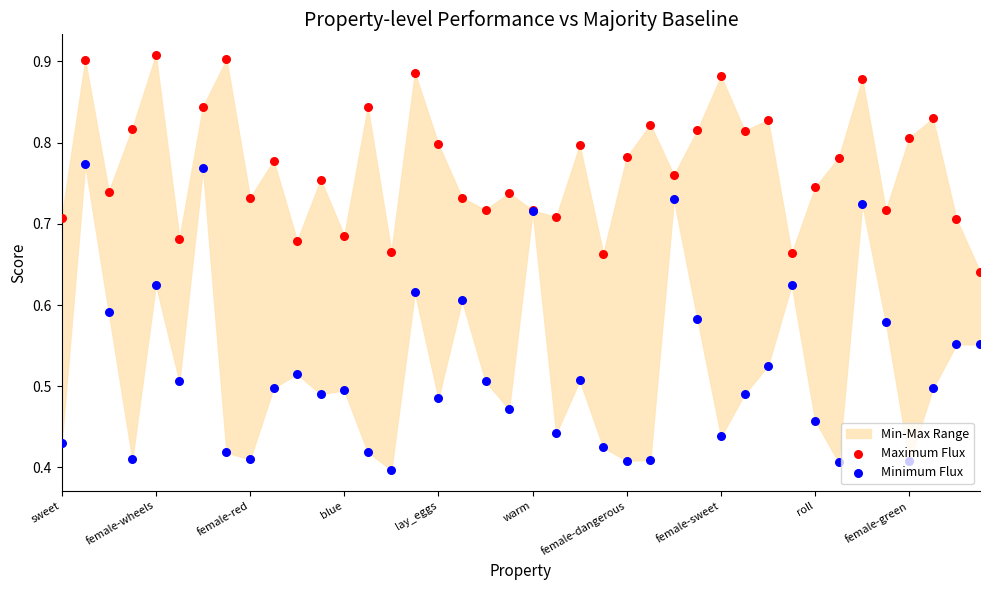

Is the value of Maximum Flux at 16 greater than the value of Minimum Flux at 23?

Yes